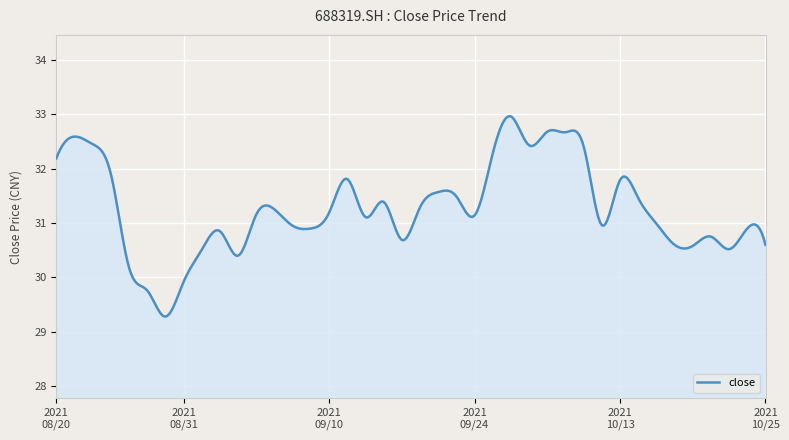

What is the sum of all values?

12506.2